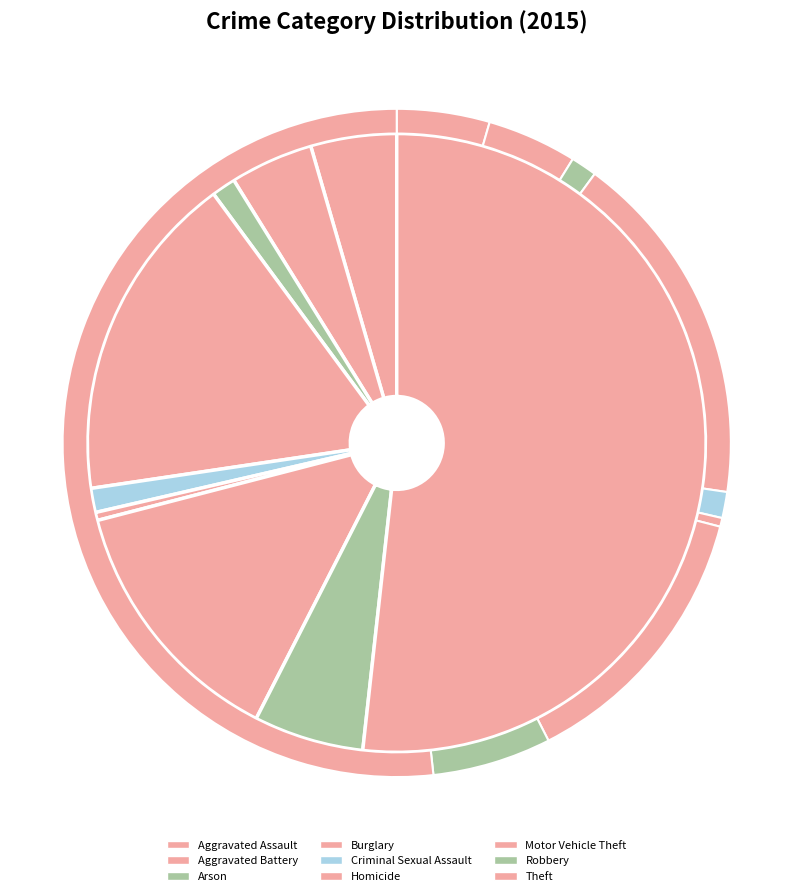

Is it true that Burglary is 27% of the pie?

False